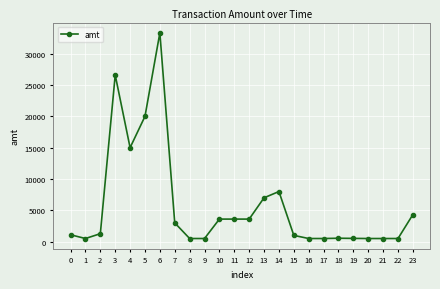

Which has a higher value, 4 or 7?

4